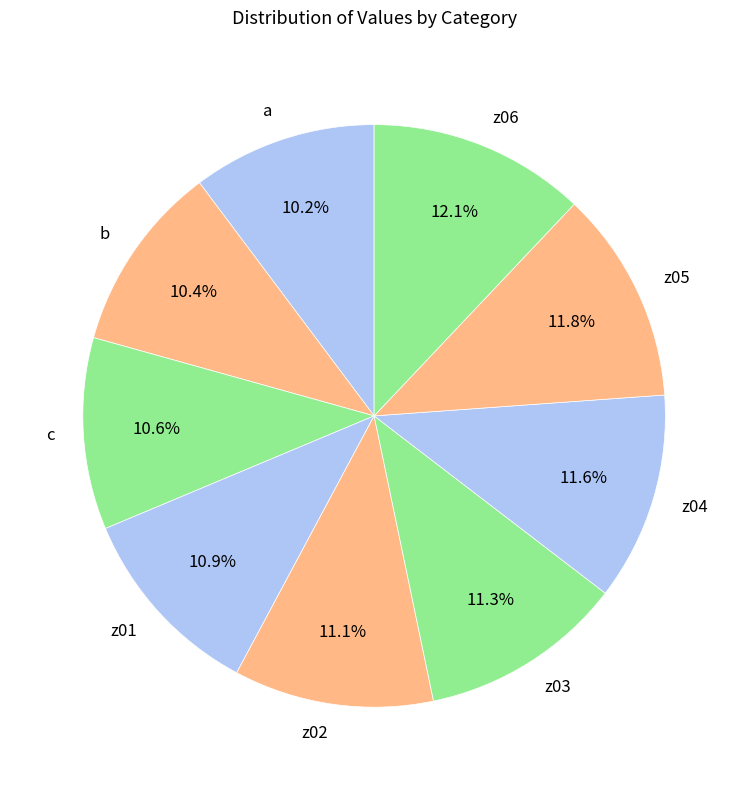

To the nearest percent, what percentage of the pie is b?

10%